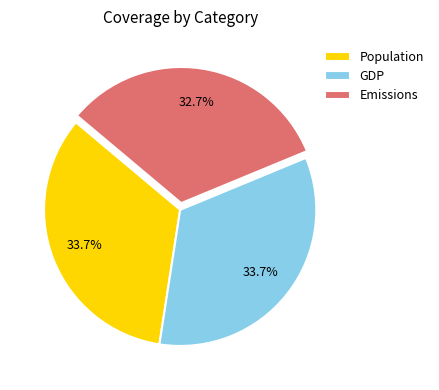

Combined, what portion of the pie is Population and GDP?

67.3%